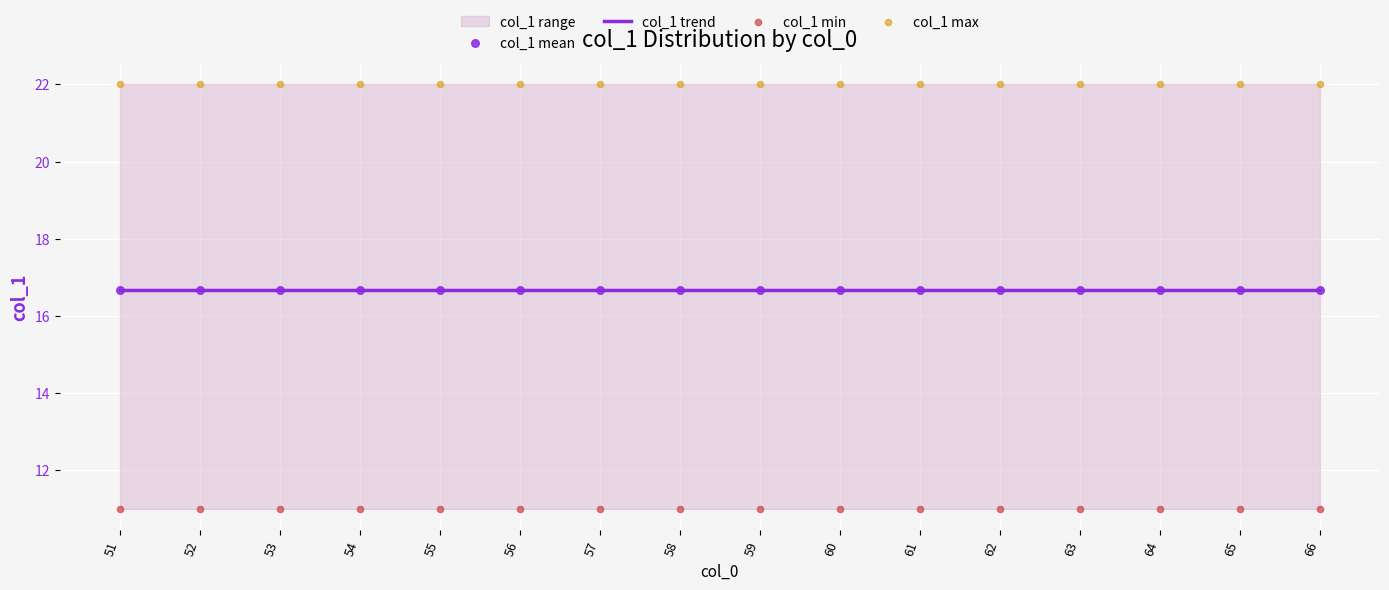

Which series reaches the minimum Y coordinate?

col_1 min